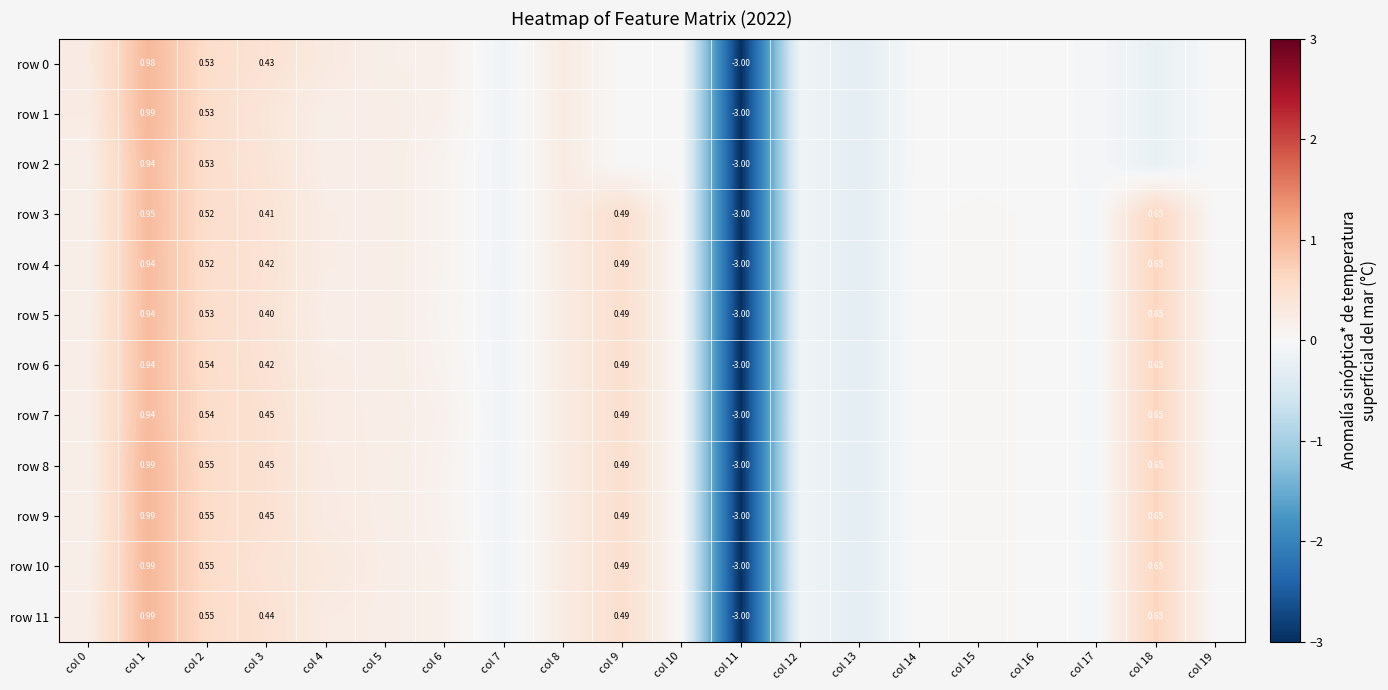

How many values in row 0 are above zero?

9